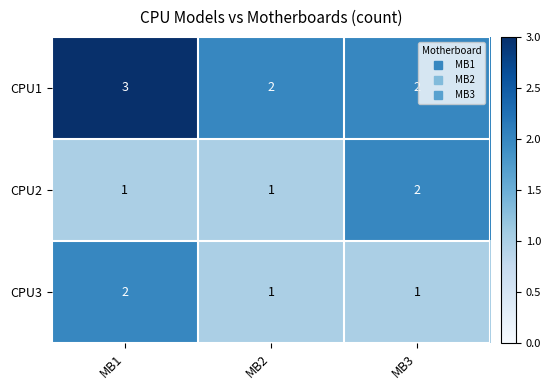

Reading left to right, what are all the values shown in this chart?

CPU1: MB1=3	MB2=2	MB3=2
CPU2: MB1=1	MB2=1	MB3=2
CPU3: MB1=2	MB2=1	MB3=1